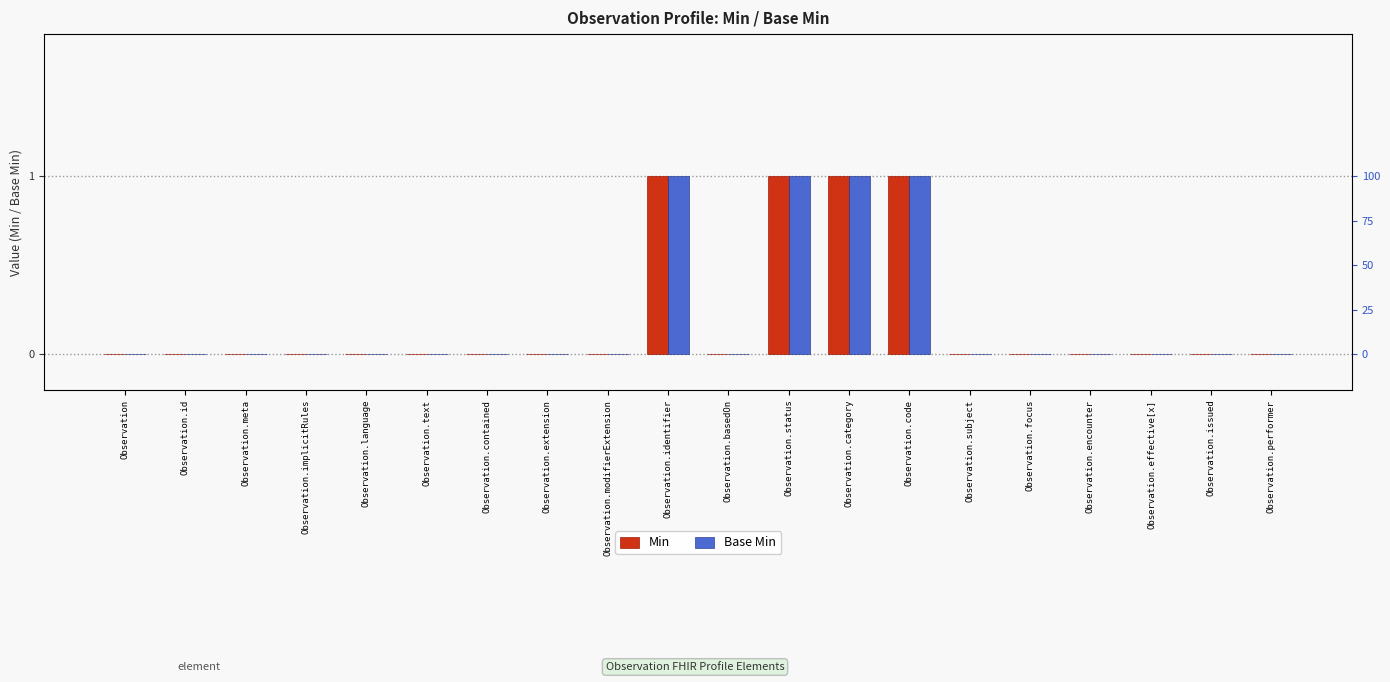

List the labels in order of Base Min value, smallest first.

Observation, Observation.id, Observation.meta, Observation.implicitRules, Observation.language, Observation.text, Observation.contained, Observation.extension, Observation.modifierExtension, Observation.basedOn, Observation.subject, Observation.focus, Observation.encounter, Observation.effective[x], Observation.issued, Observation.performer, Observation.identifier, Observation.status, Observation.category, Observation.code